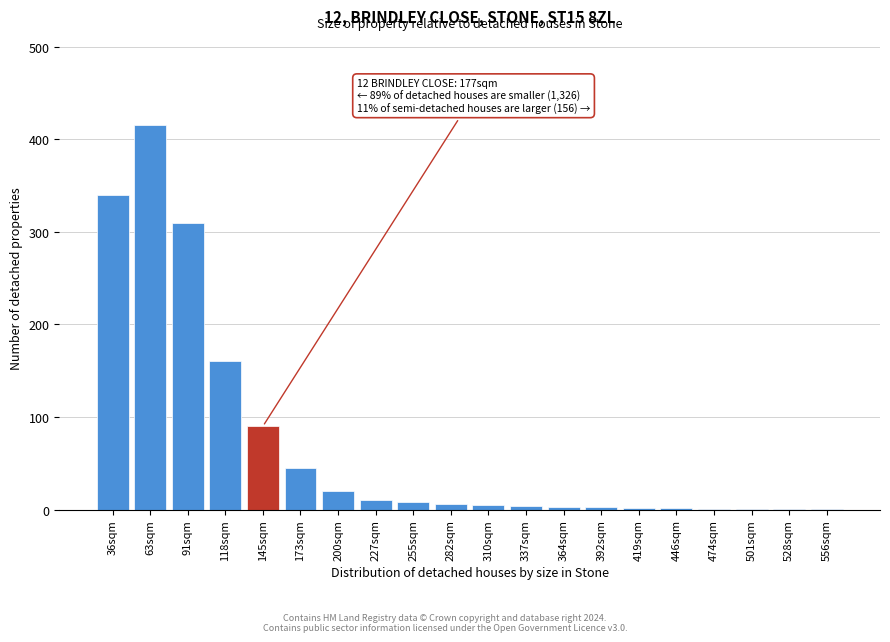

Which category has the highest value across all series?

63sqm